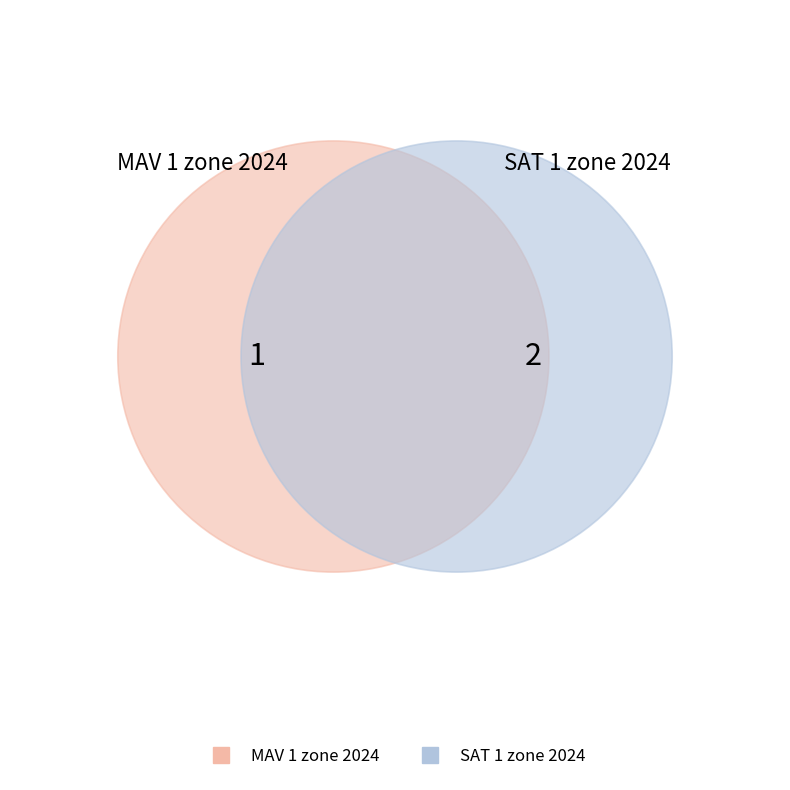

Does SAT 1 zone 2024 represent more than half of the total?

Yes